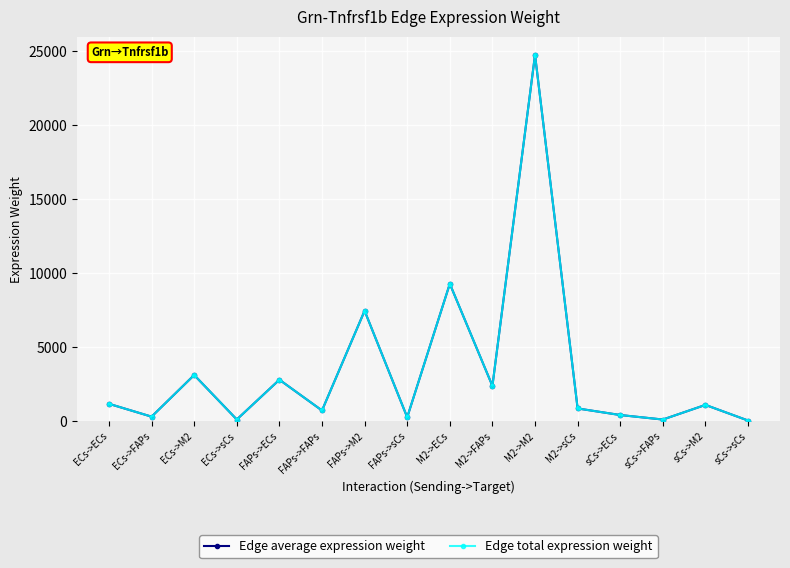

Reading right to left, what are all the values shown in this chart?

Edge average expression weight: sCs->sCs=37.7	sCs->M2=1092.1	sCs->FAPs=105.0	sCs->ECs=409.4	M2->sCs=852.7	M2->M2=24723.0	M2->FAPs=2376.3	M2->ECs=9269.1	FAPs->sCs=256.8	FAPs->M2=7446.4	FAPs->FAPs=715.7	FAPs->ECs=2791.8	ECs->sCs=107.3	ECs->M2=3109.5	ECs->FAPs=298.9	ECs->ECs=1165.8
Edge total expression weight: sCs->sCs=37.7	sCs->M2=1092.1	sCs->FAPs=105.0	sCs->ECs=409.4	M2->sCs=852.7	M2->M2=24723.0	M2->FAPs=2376.3	M2->ECs=9269.1	FAPs->sCs=256.8	FAPs->M2=7446.4	FAPs->FAPs=715.7	FAPs->ECs=2791.8	ECs->sCs=107.3	ECs->M2=3109.5	ECs->FAPs=298.9	ECs->ECs=1165.8